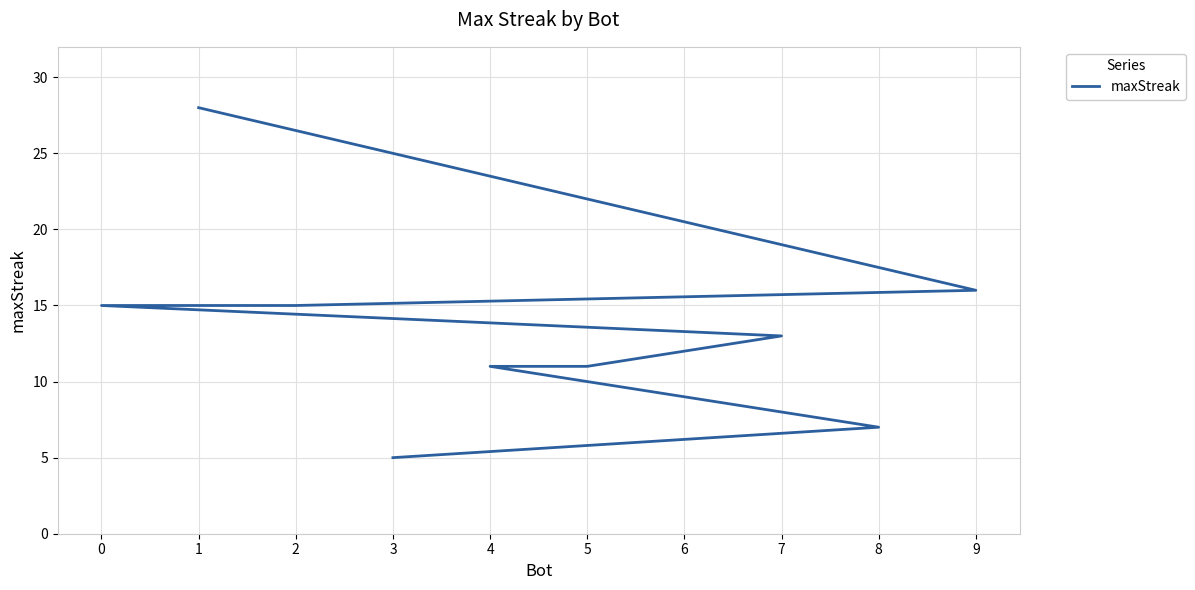

What is the value of the 5th point from the left?

13